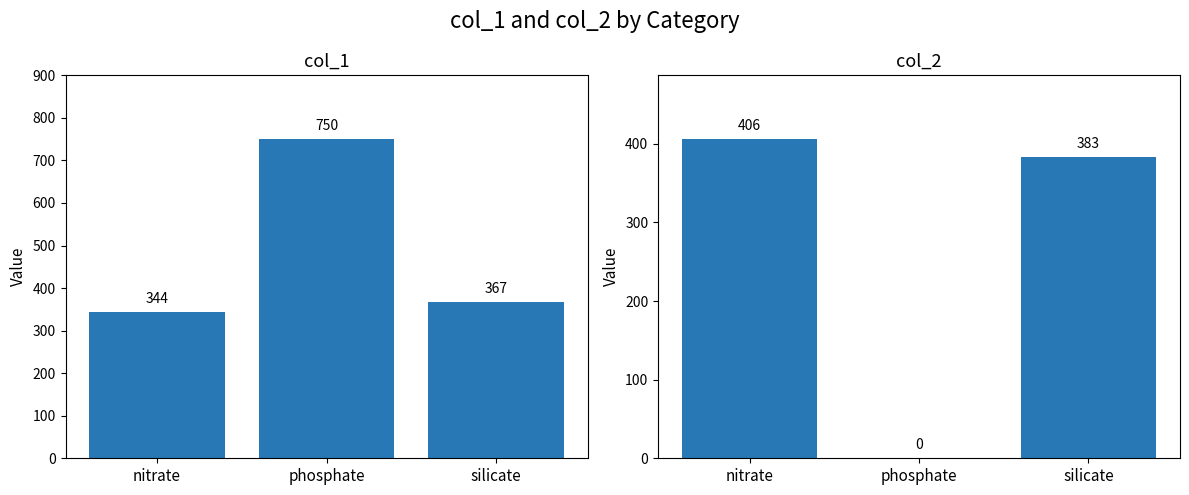

Which has a higher value, phosphate or silicate?

phosphate